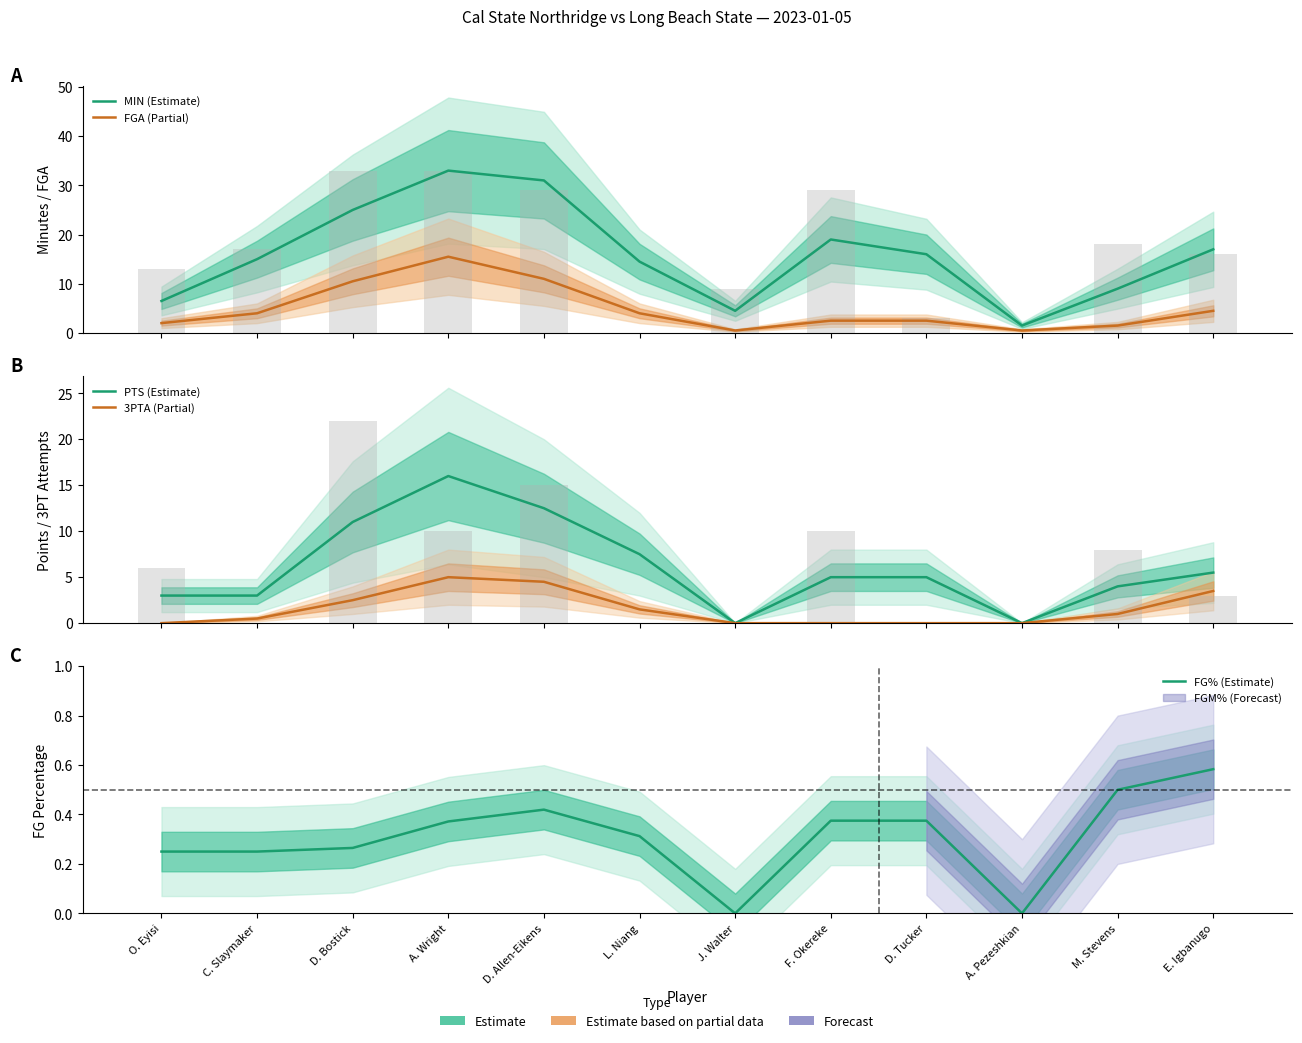

The value of PTS (Estimate) at D. Bostick is 19.4. True or false?

False